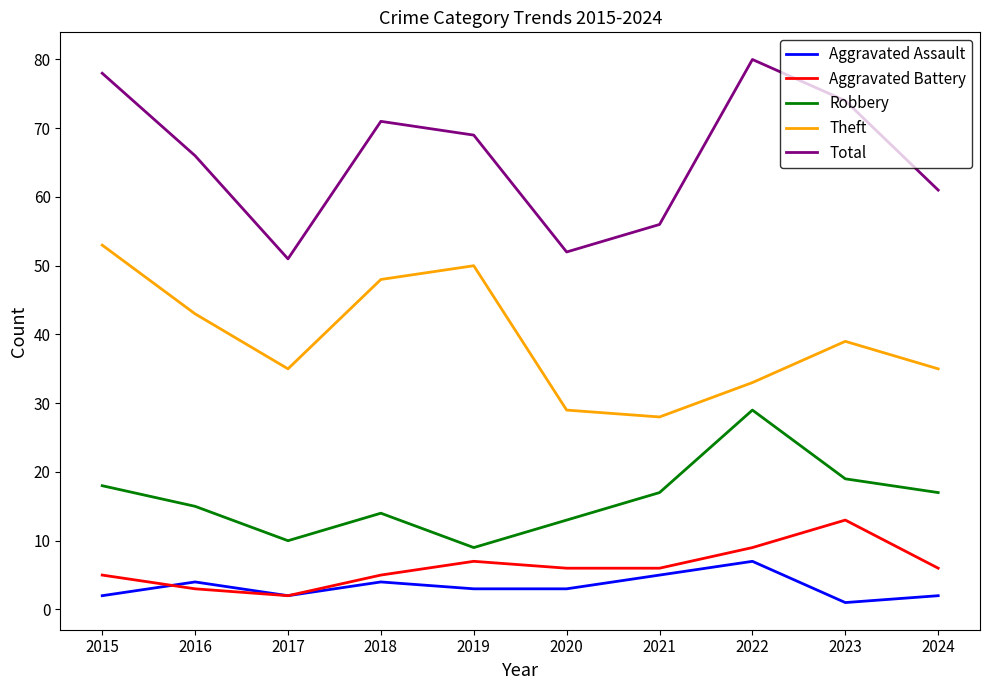

True or false: Aggravated Assault and Robbery cross at least once.

False